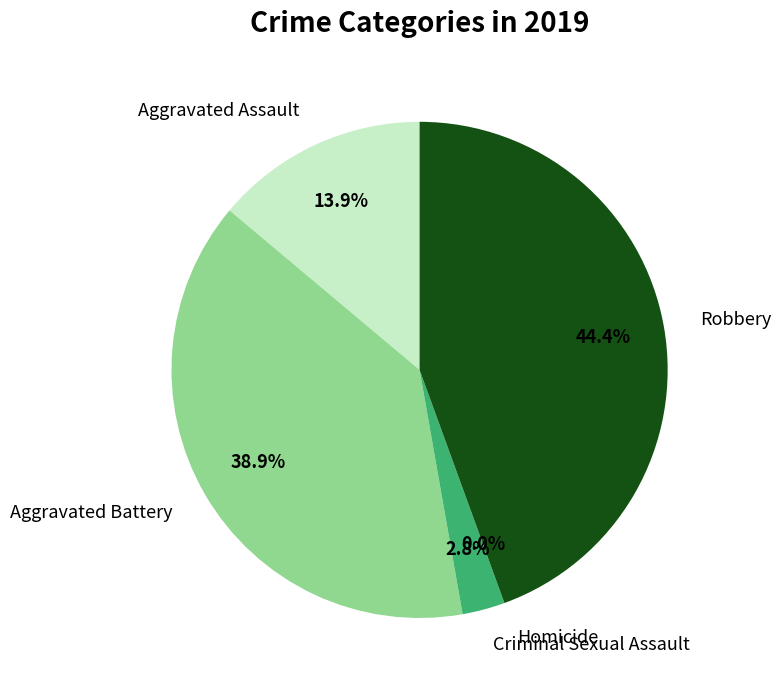

Does Criminal Sexual Assault account for over 50% of the chart?

No